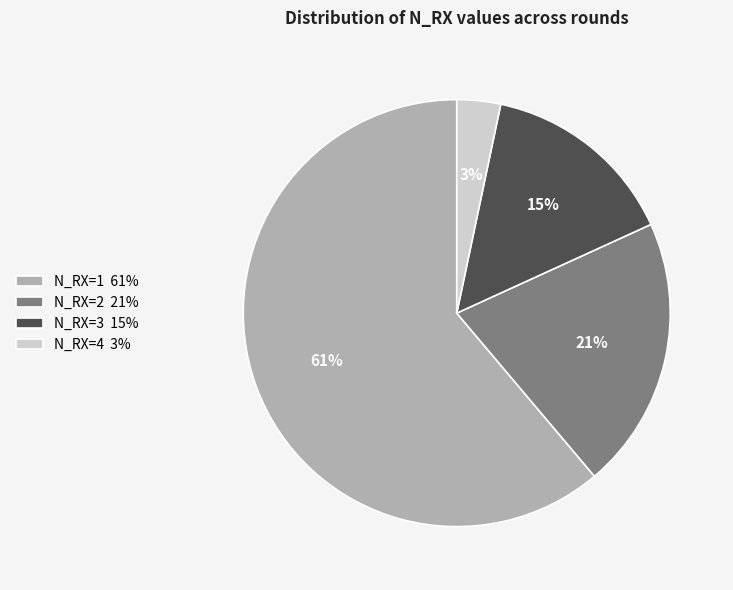

Does N_RX=2 represent more than half of the total?

No